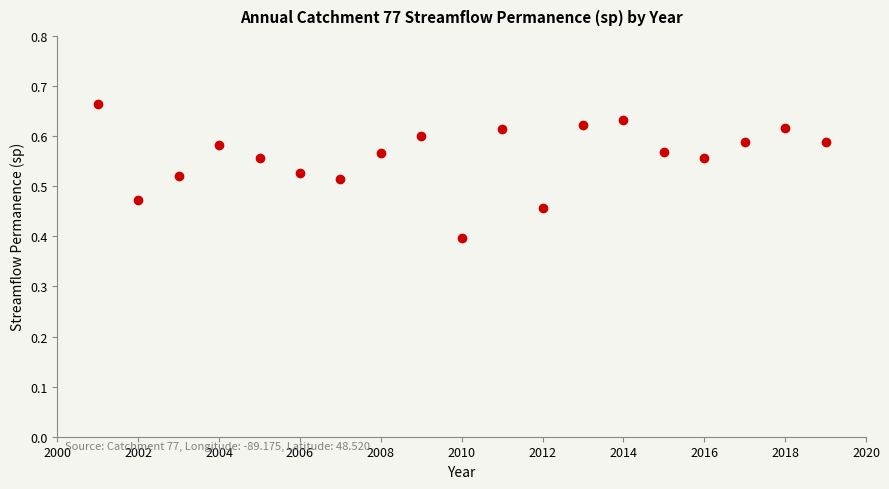

What Y value in the scatter plot is closest to 0?

0.4